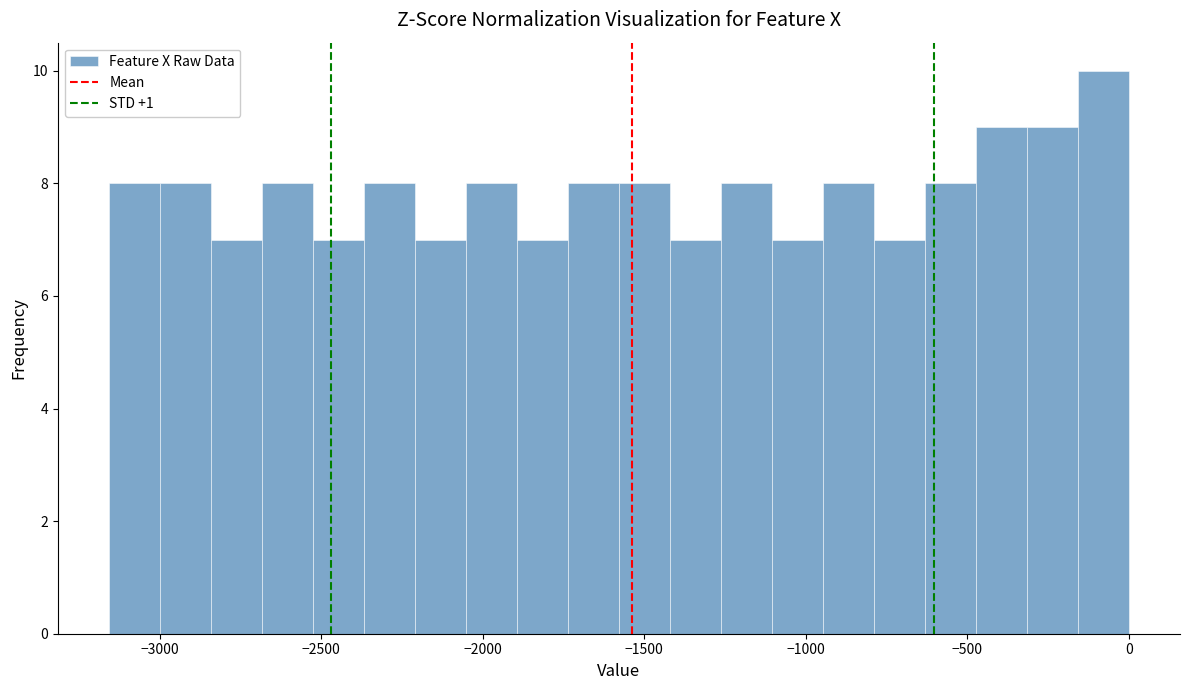

Around what value on the x-axis is the tallest bar? Give the approximate position of its centre, as read against the axis.

-100